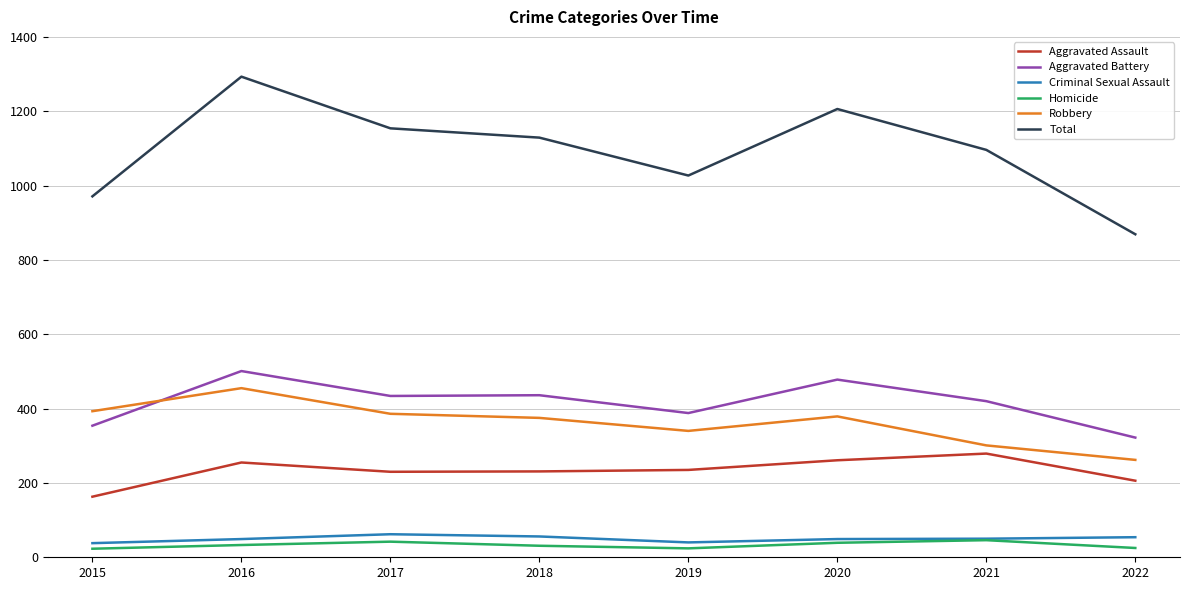

Does the chart have visible grid lines?

Yes